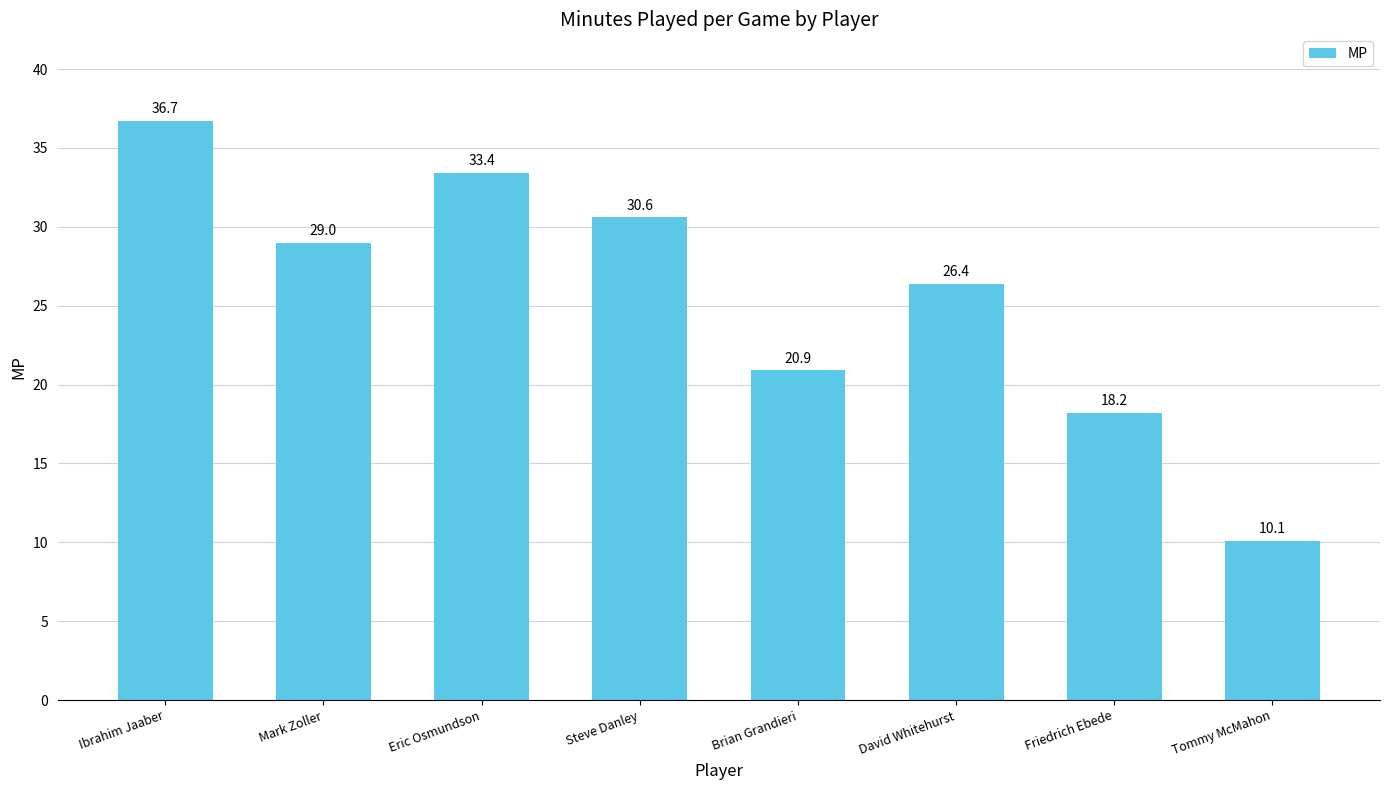

How many values are below 29?

4